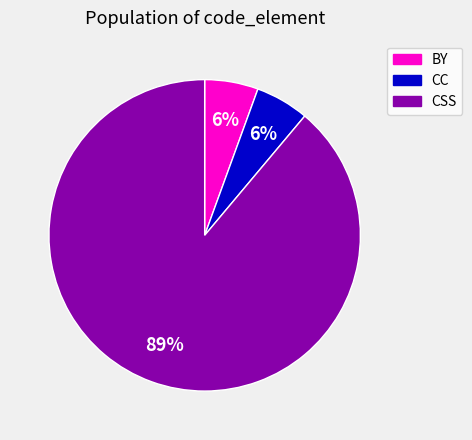

To the nearest percent, what portion does CC represent?

6%